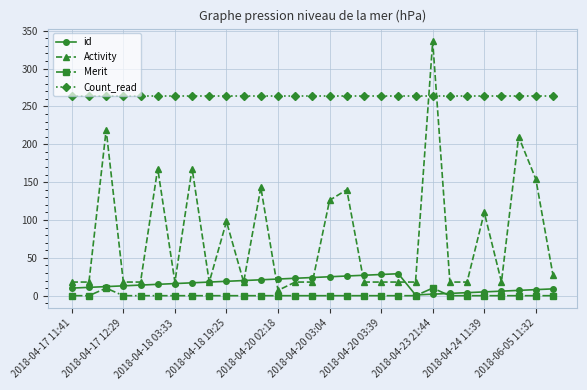

Which series has the widest spread of values?

Activity